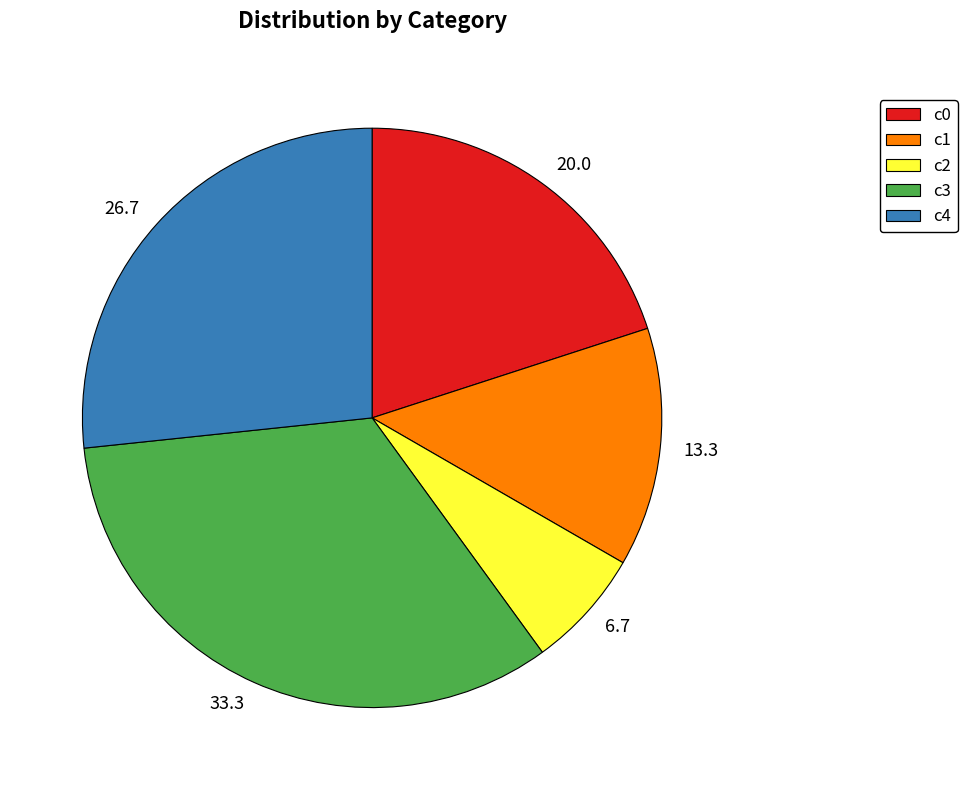

Is it true that c4 is 27% of the pie?

True